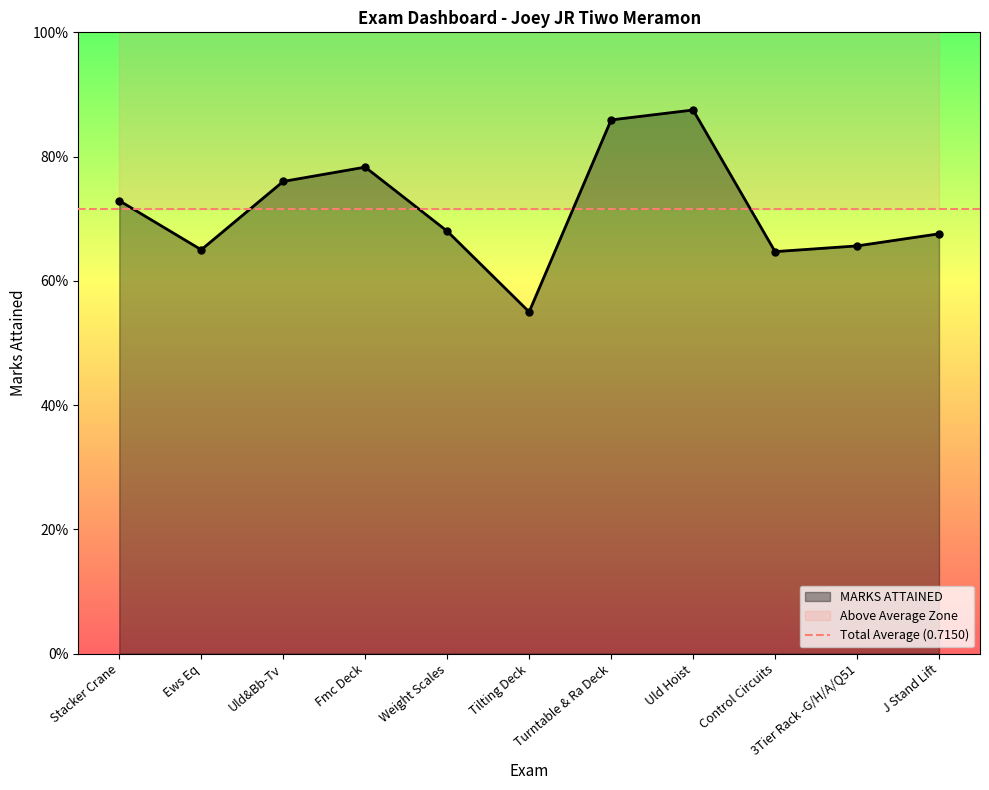

The chart shows a value of 0.6 at Tilting Deck. True or false?

True